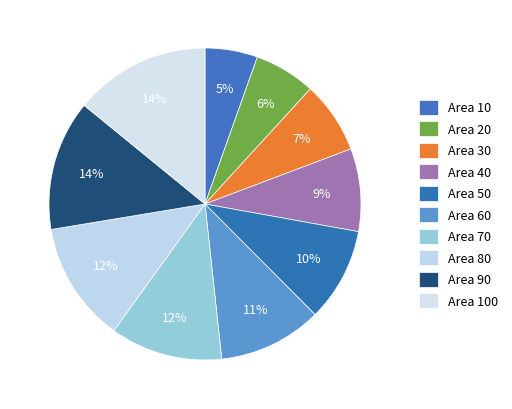

Count the number of slices in the pie.

10